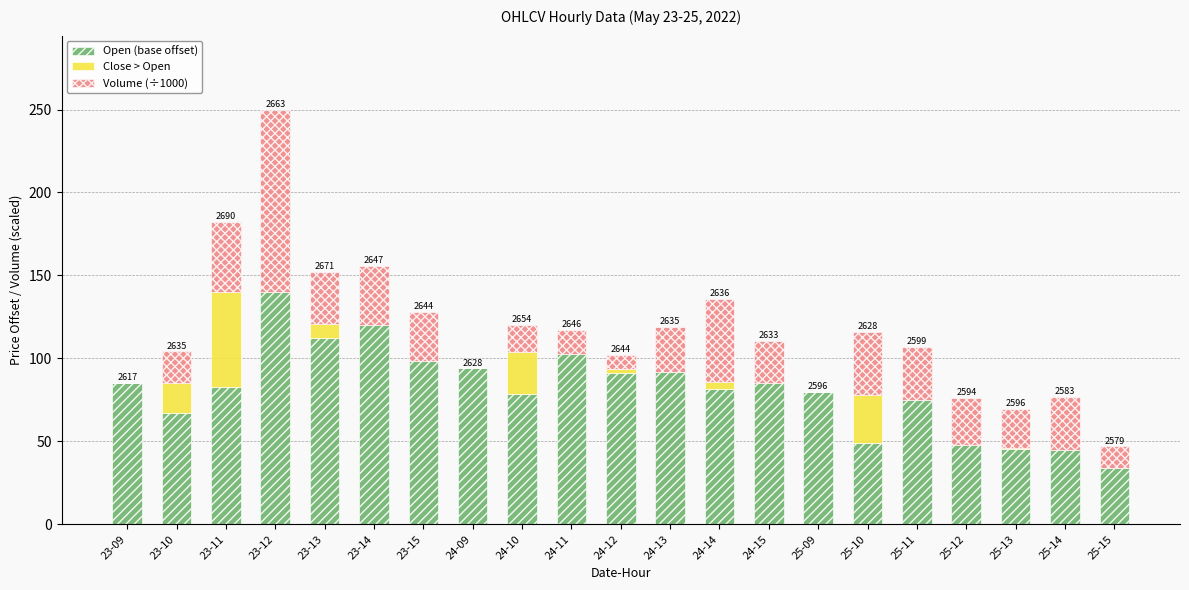

Count the number of data series in this chart.

3